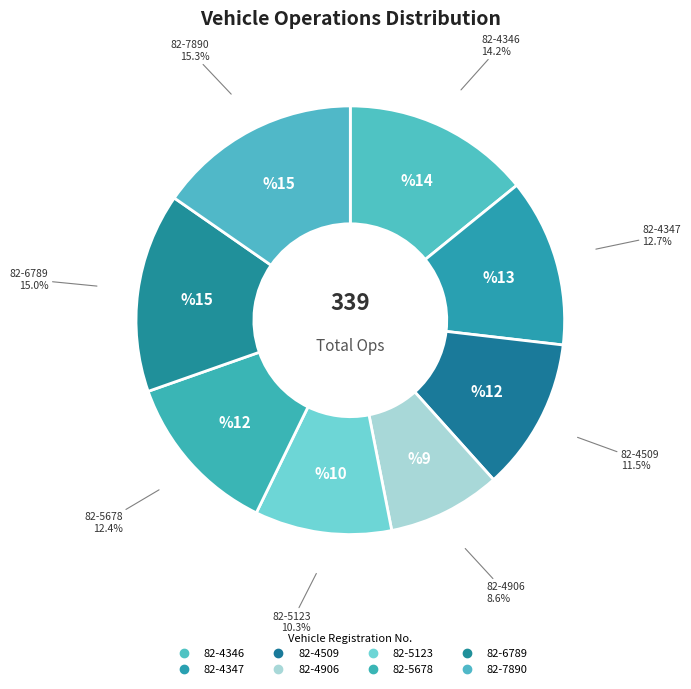

How many slices are in this pie chart?

8